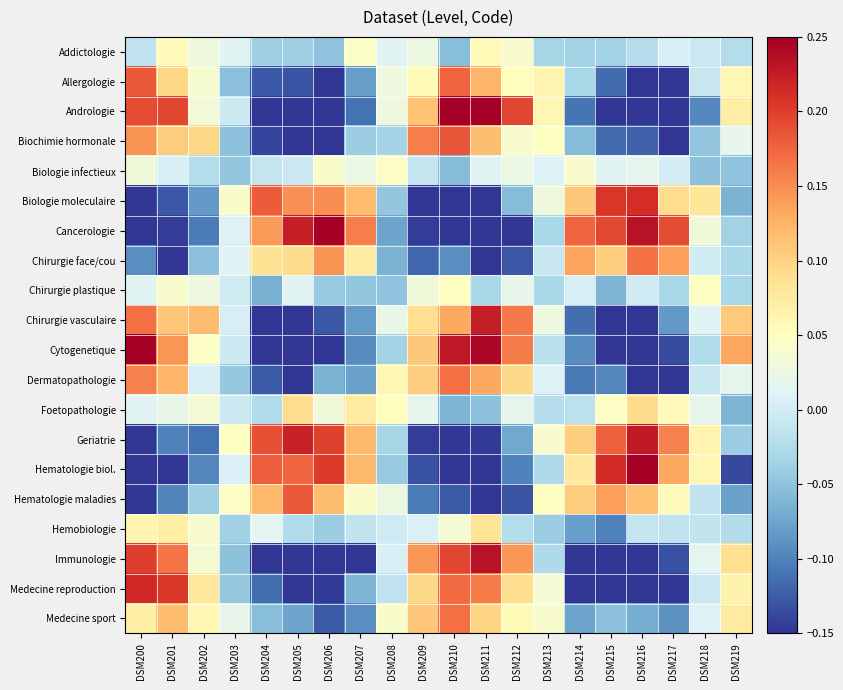

What is the greatest value displayed?

0.3